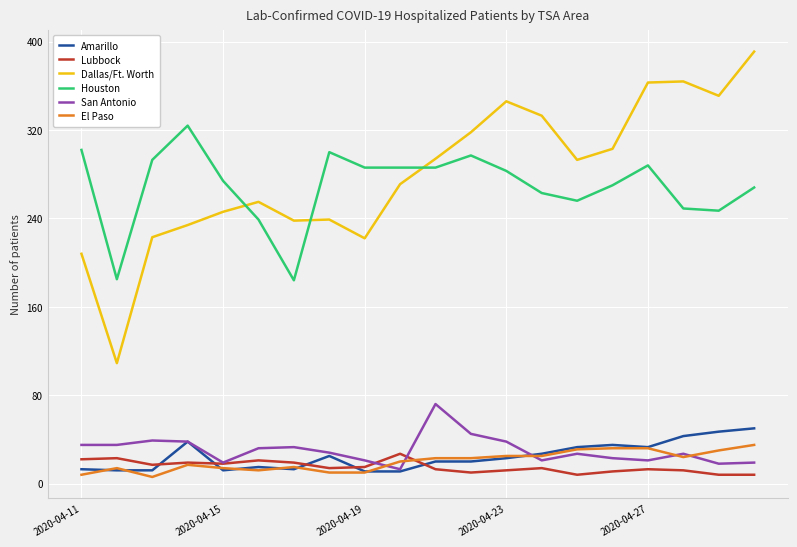

True or false: Dallas/Ft. Worth and El Paso cross at least once.

False